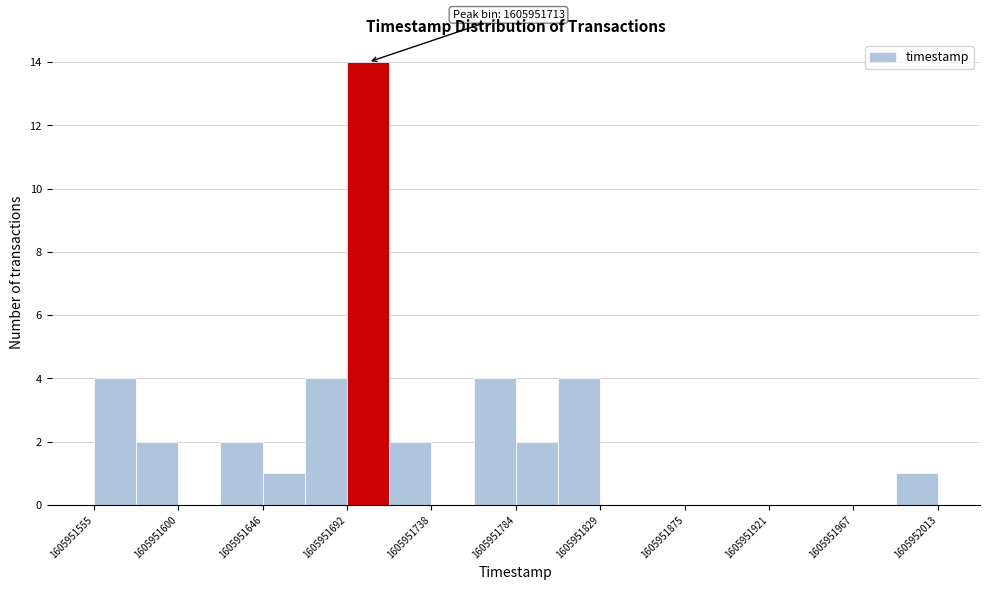

Which range on the x-axis has the tallest bar?

1605951690 to 1605951715